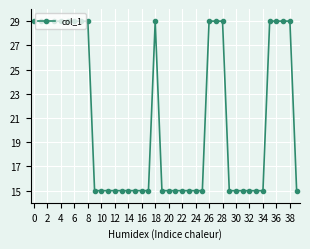

How many categories are shown in the chart?

40